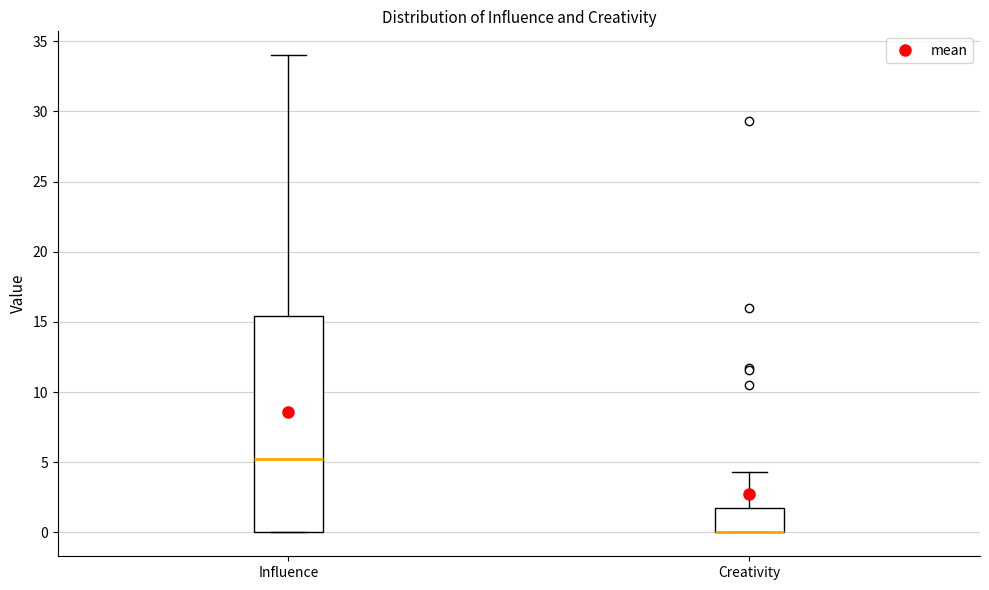

Reading left to right, read every box against the y-axis: the position of its median line, the range the box covers, and the ends of its whiskers. The values are not printed on the chart, so give them approximately, as read against the axis.

Influence: median 5.0, box 0.0 to 15.5, whiskers 0.0 to 34.0
Creativity: median 0.0 (drawn on the box's lower edge), box 0.0 to 2.0, whiskers 0.0 to 4.5